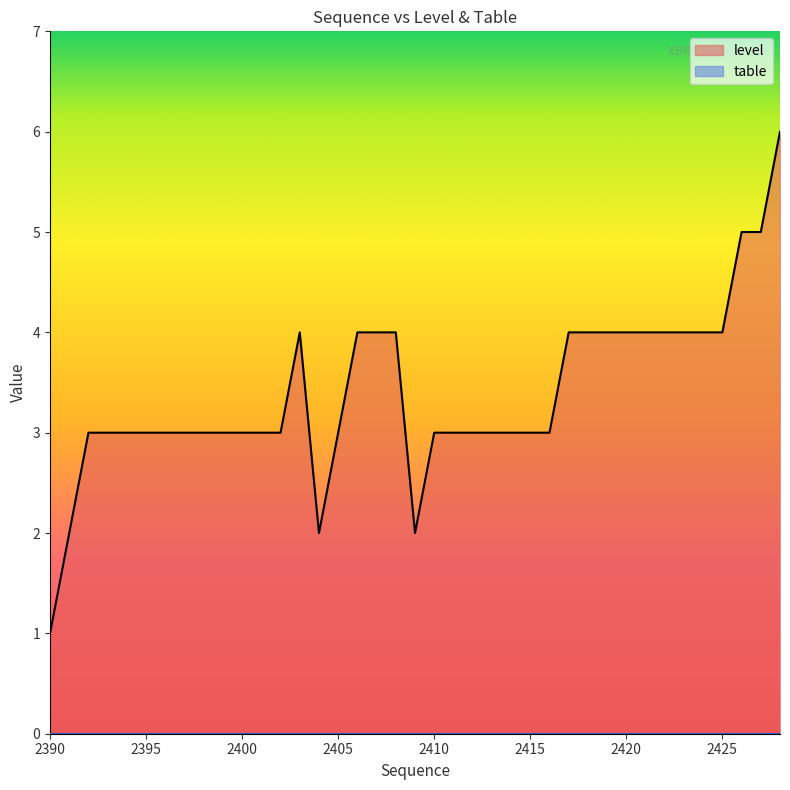

The chart shows a value of 5 at 2414. True or false?

False